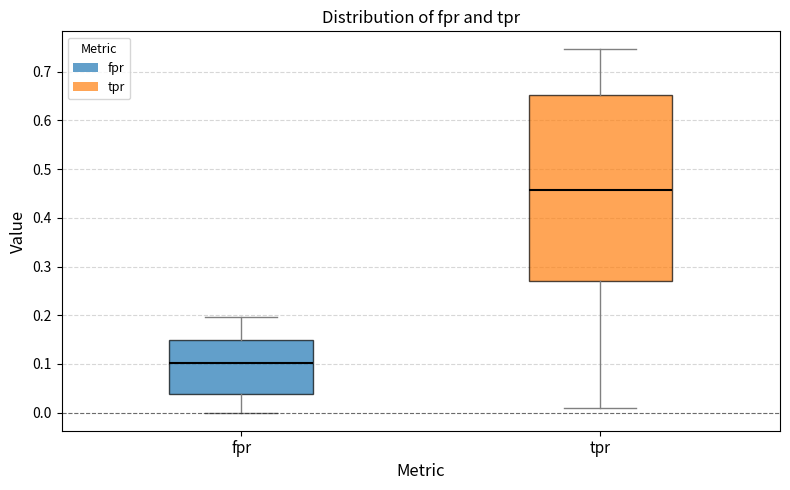

Reading left to right, transcribe this box plot: for each box, give where its median line is, the range the box spans, and where its two whiskers end, as read against the y-axis. The values are not printed on the chart, so give them approximately, as read against the axis.

fpr: median 0.10, box 0.04 to 0.15, whiskers 0.00 to 0.20
tpr: median 0.46, box 0.27 to 0.65, whiskers 0.01 to 0.75